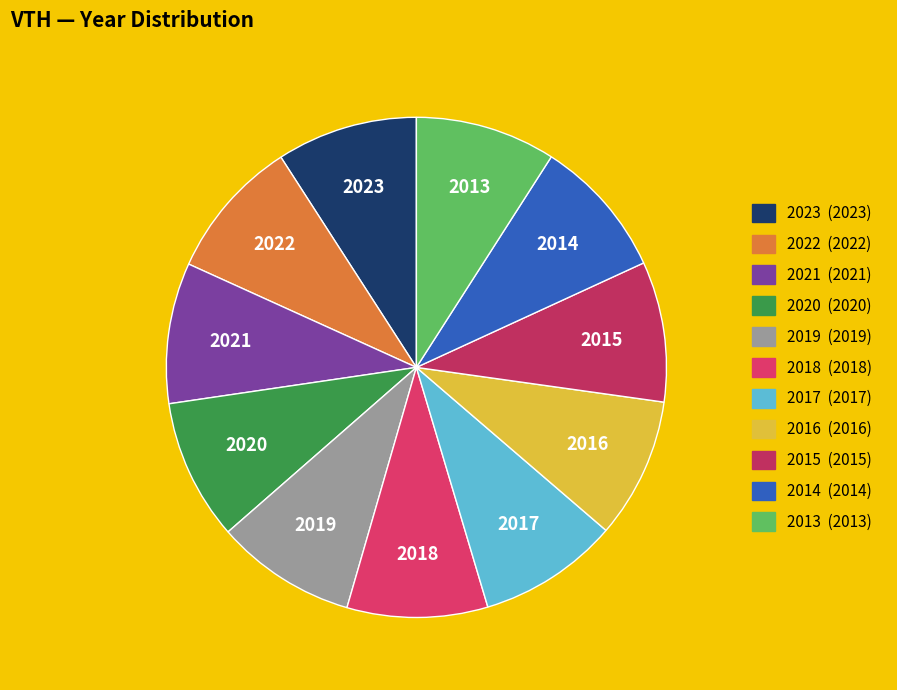

The 2013 slice represents 9% of the pie. True or false?

True